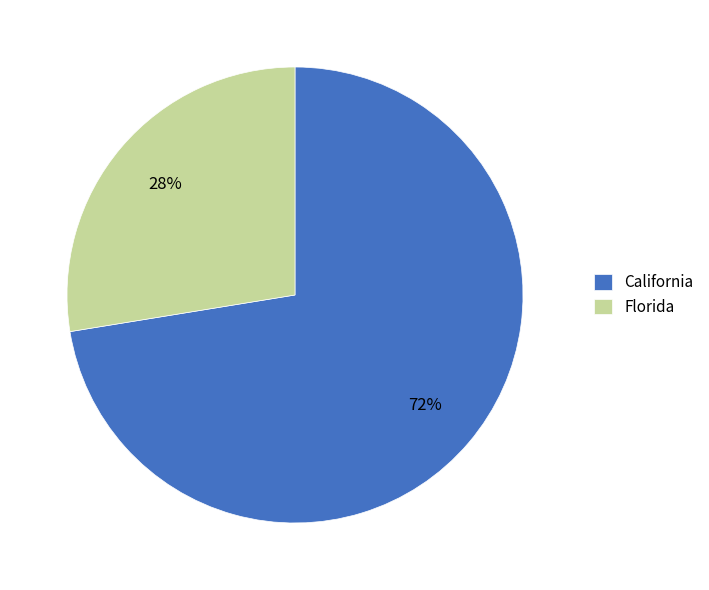

To the nearest percent, what is the combined percentage of California and Florida?

100%